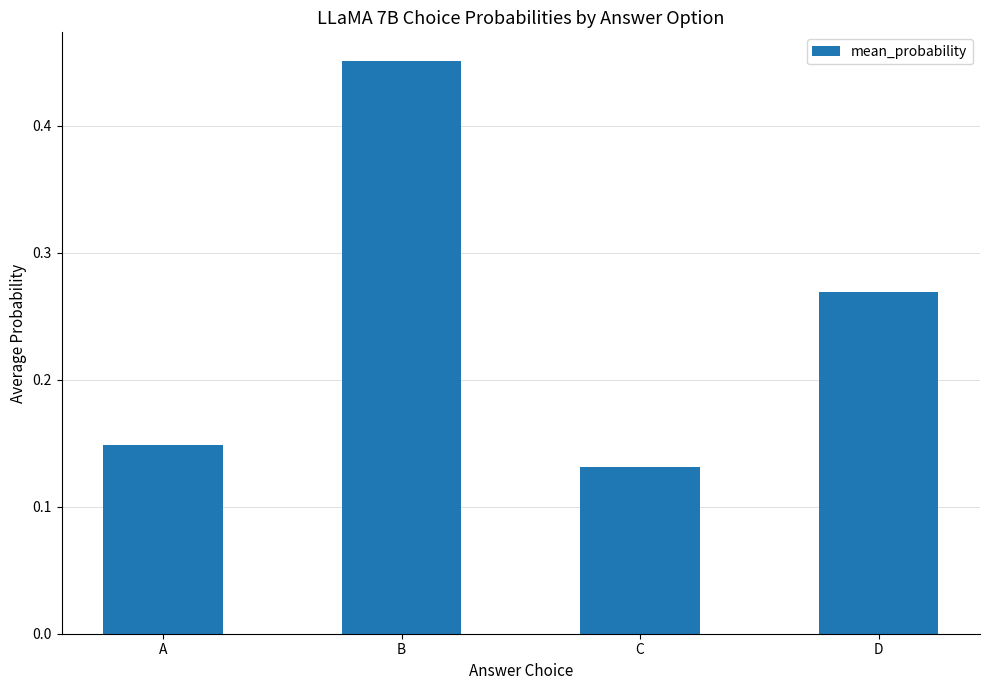

True or false: the data shows 0.2 at C.

False